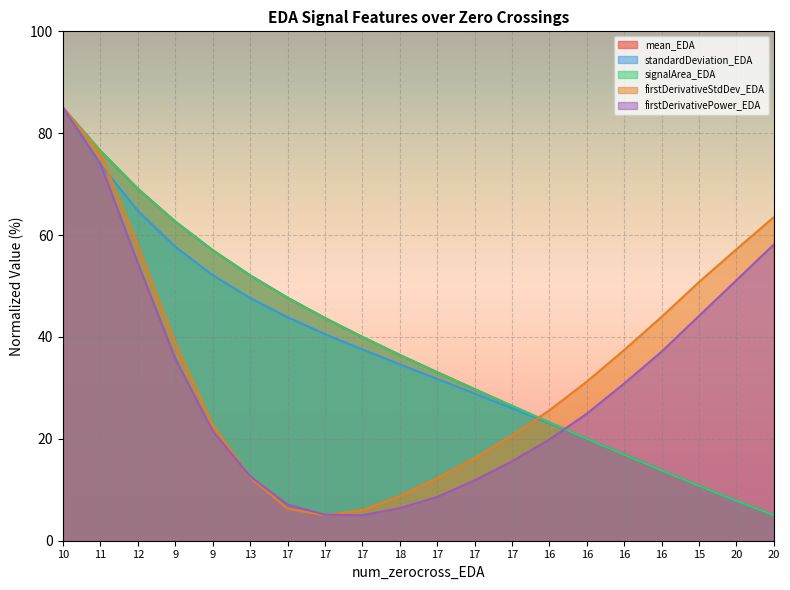

What is the label of the 5th point from the left?

9